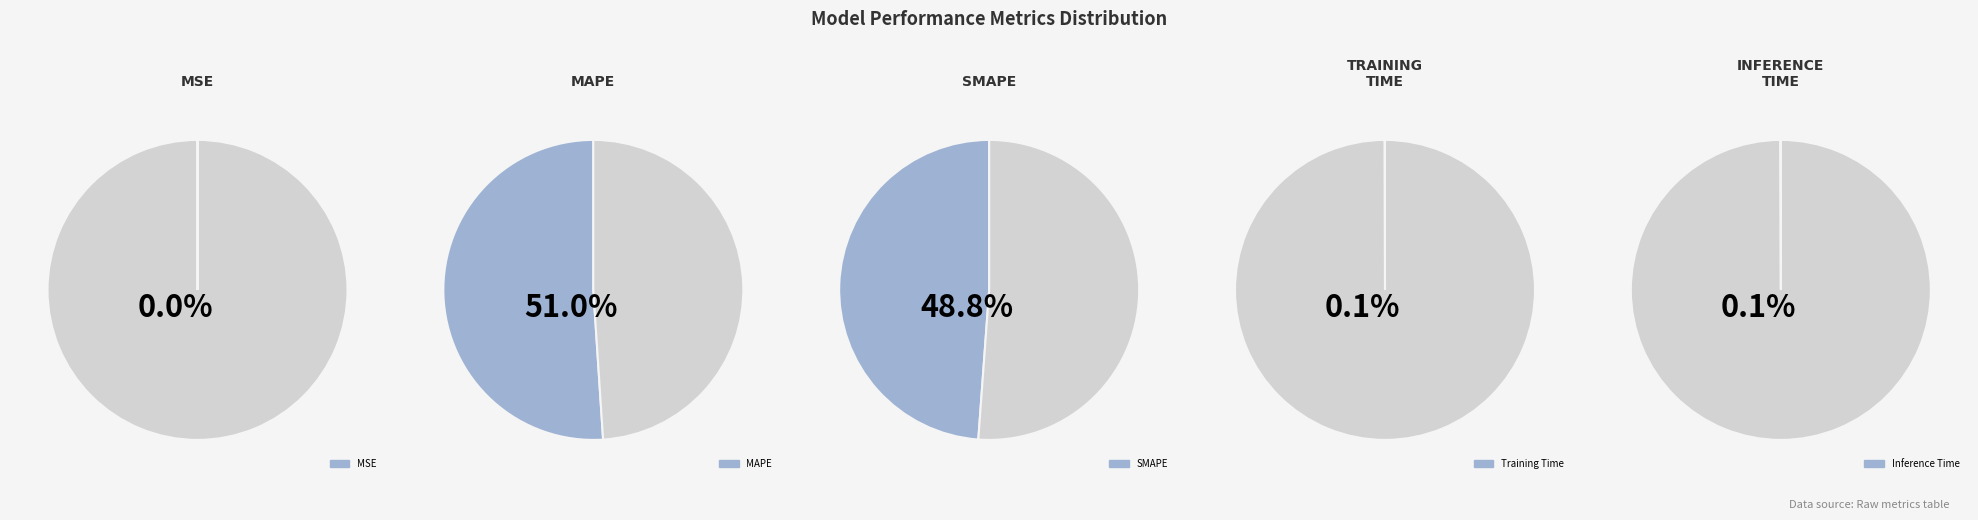

Rank the categories by value from highest to lowest.

MAPE, SMAPE, Inference Time, Training Time, MSE